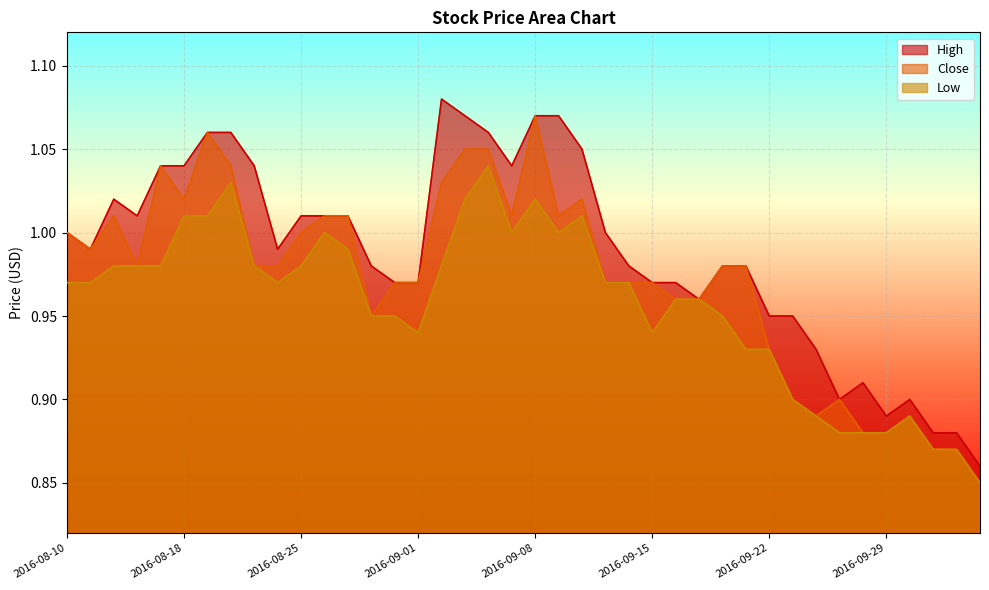

Where is the first local maximum for Low?

2016-08-22